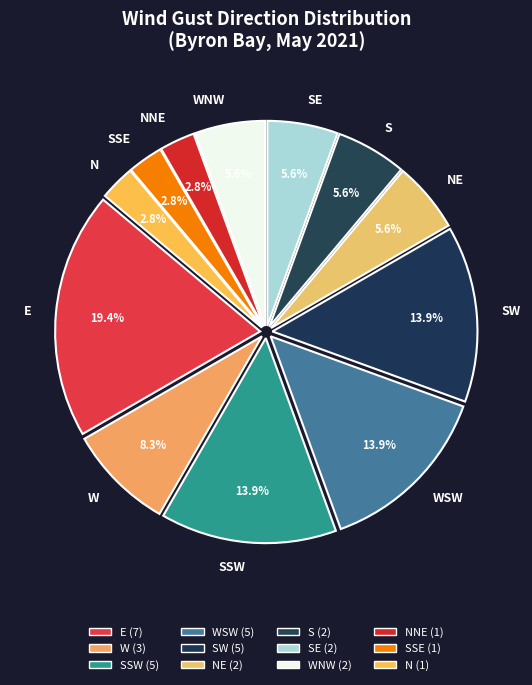

Count the number of slices in the pie.

12